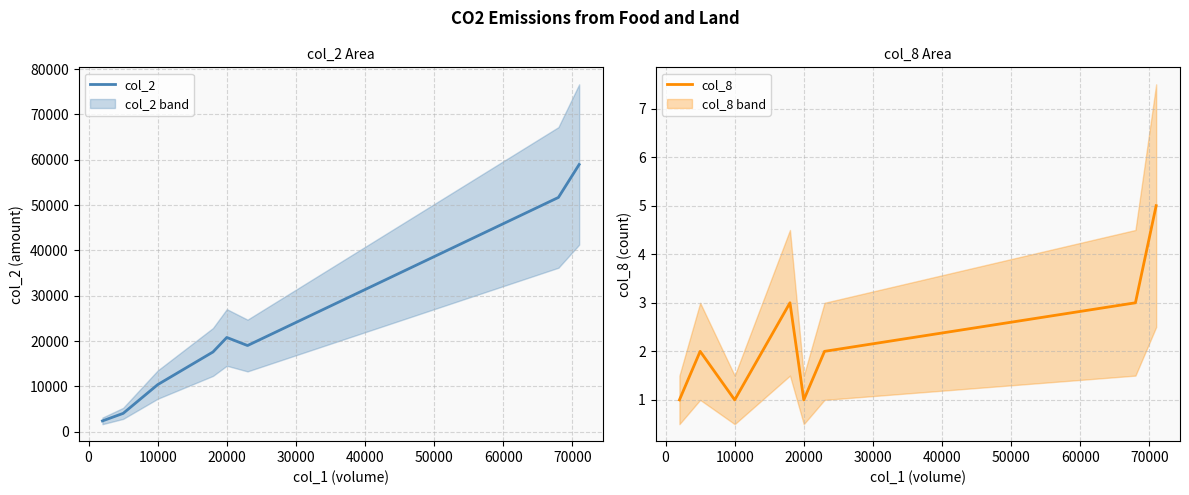

Where is col_2 nearest to the value 30670?

20000